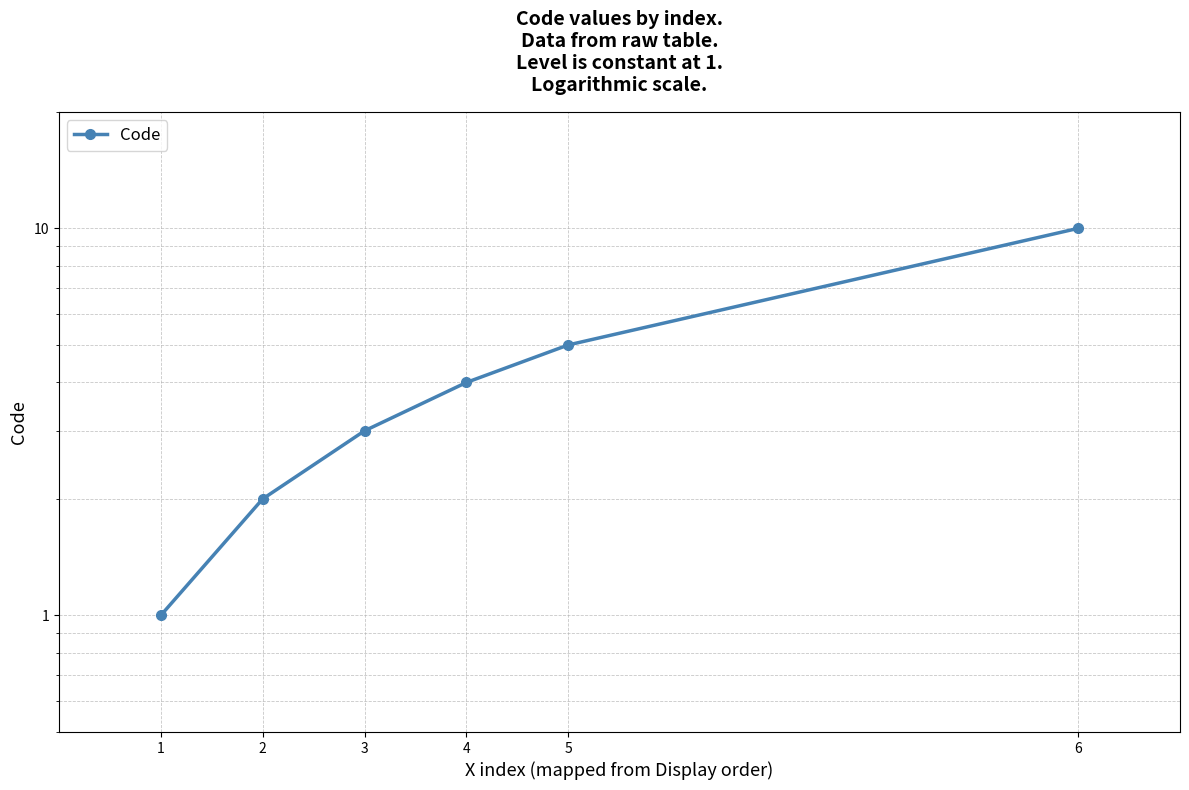

List the labels in order of value, largest first.

6, 5, 4, 3, 2, 1